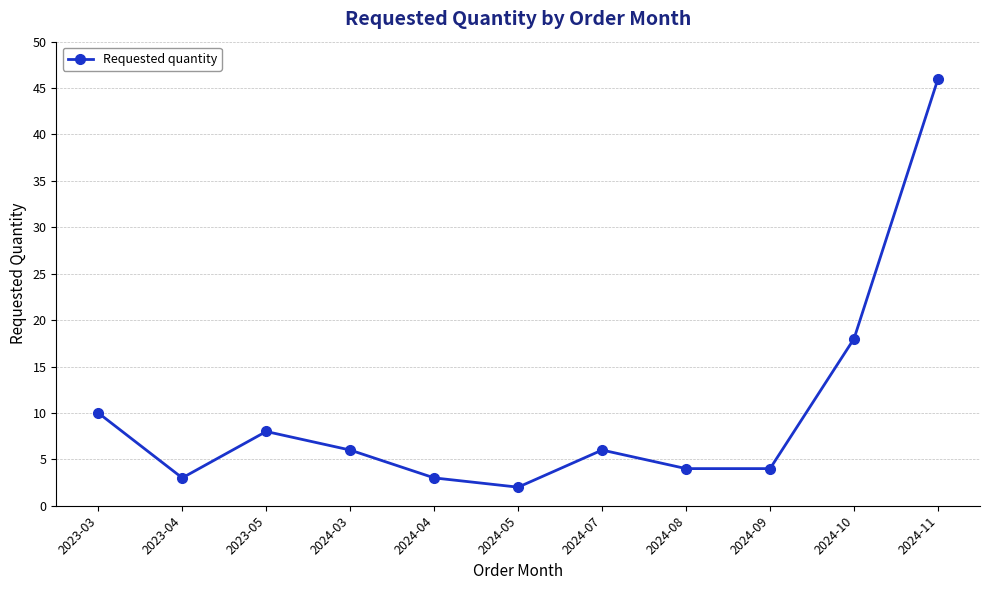

What is the sum of all values?

110